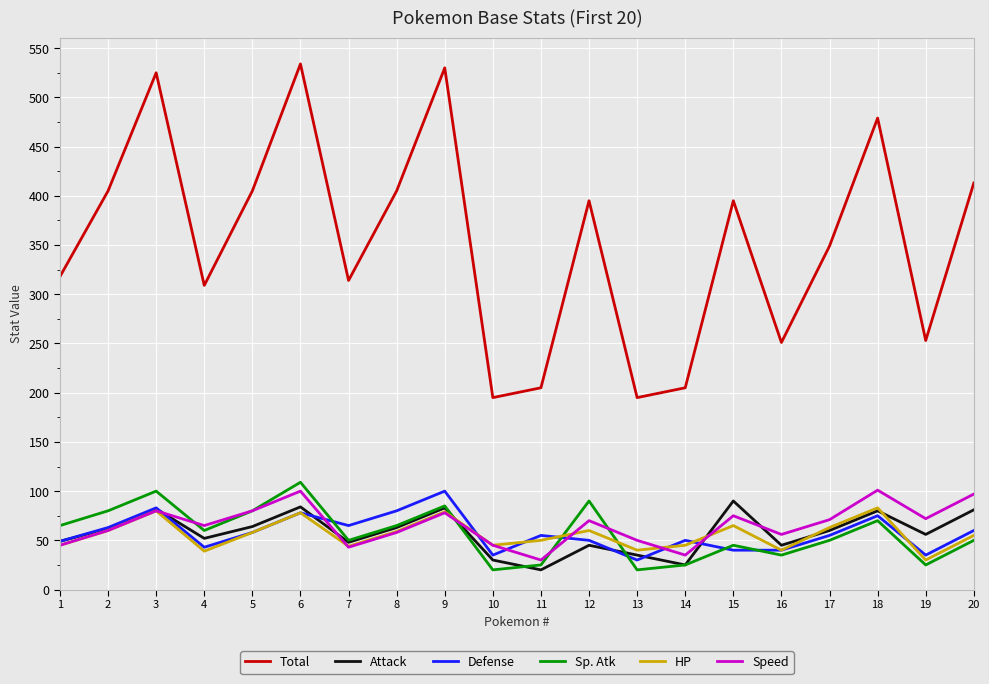

The Speed series shows 18 at 12. True or false?

False